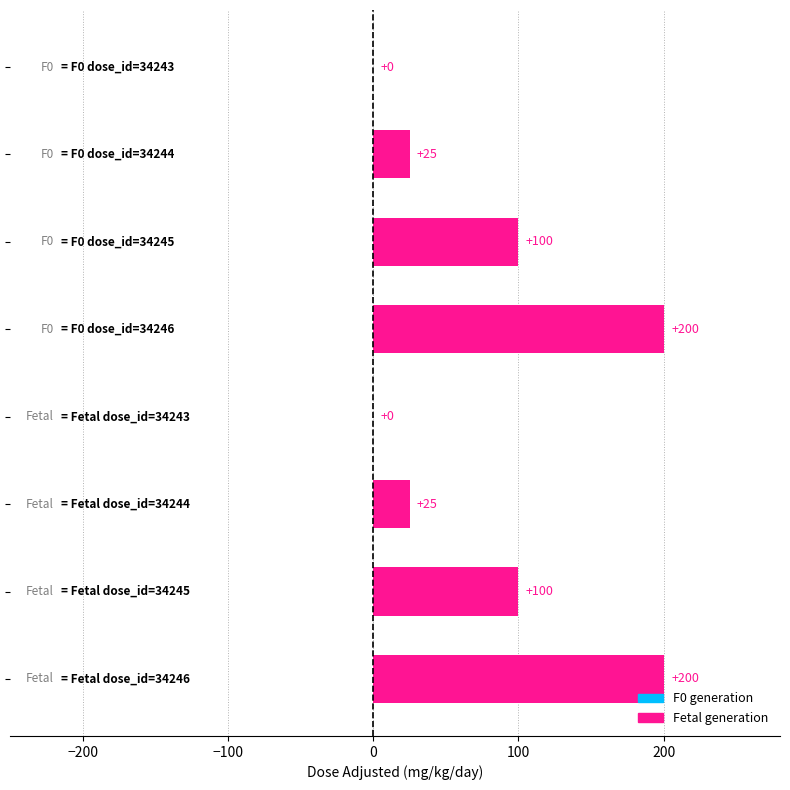

Count the values in the range 25 to 200.

6